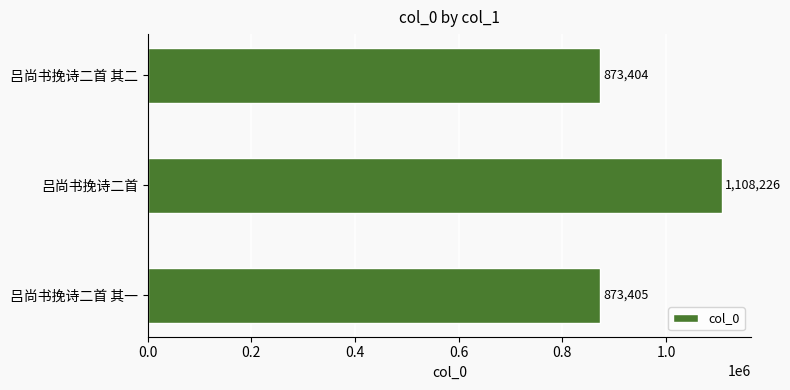

Reading bottom to top, what are all the values shown in this chart?

873405	1108226	873404